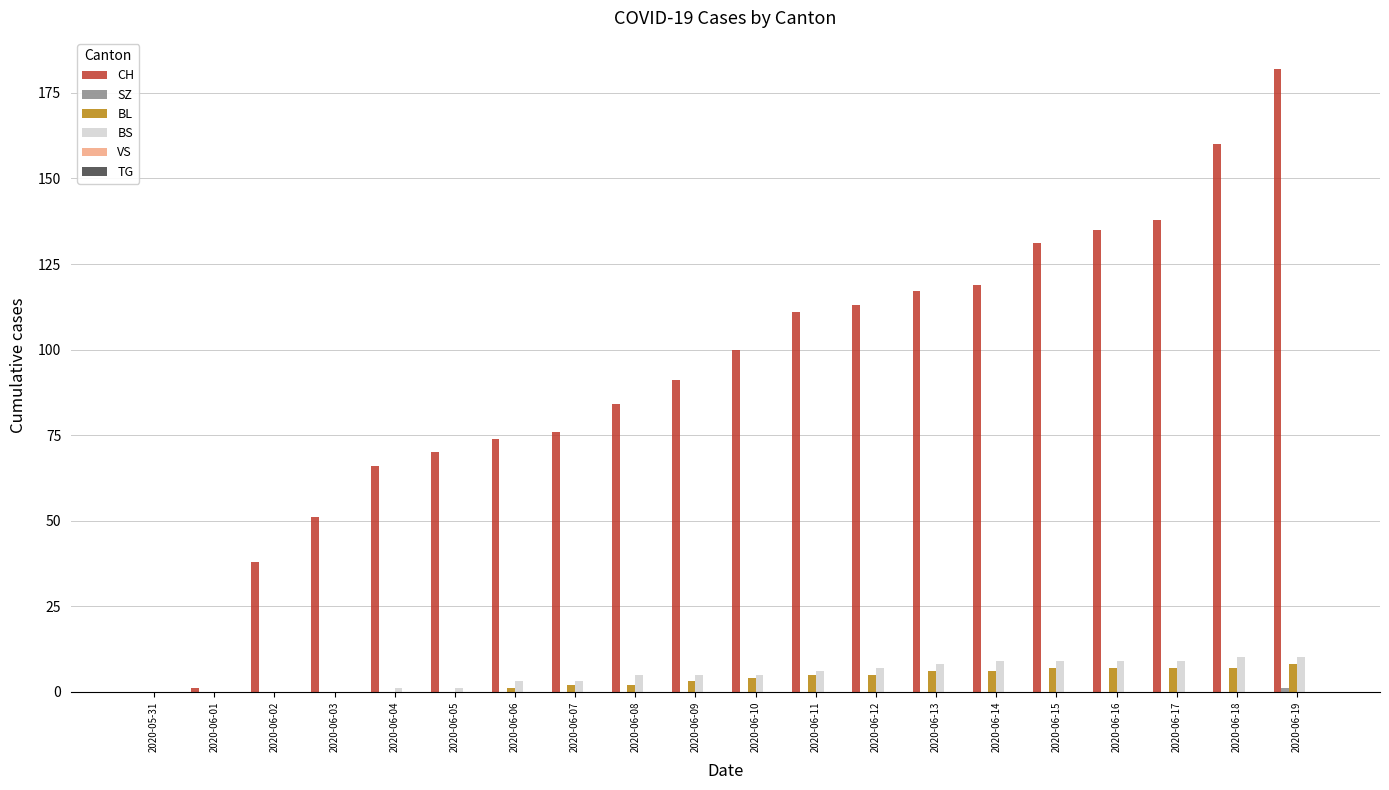

The BS series shows 0 at 2020-05-31. True or false?

True